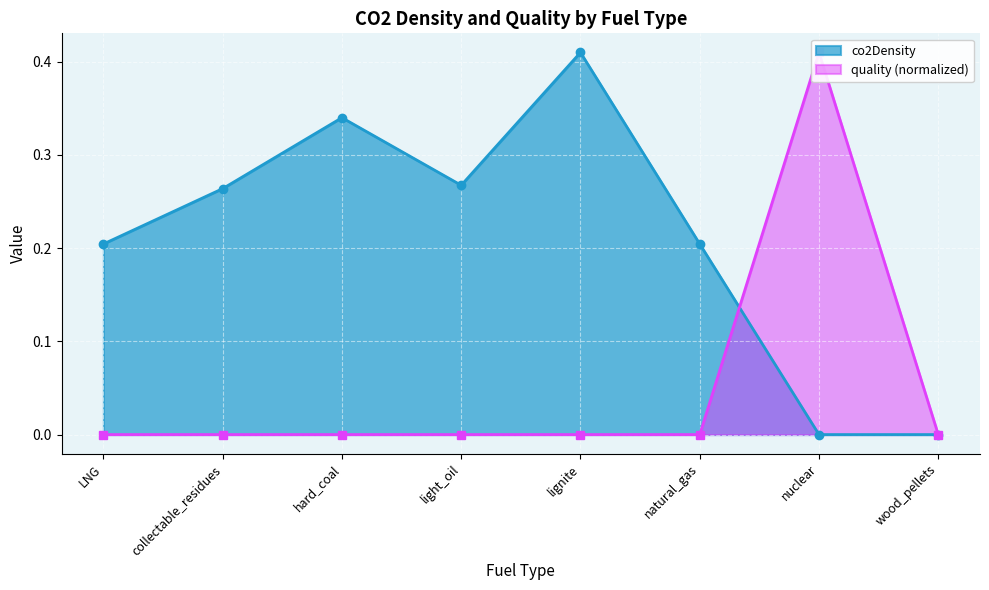

How many series are shown in this chart?

2